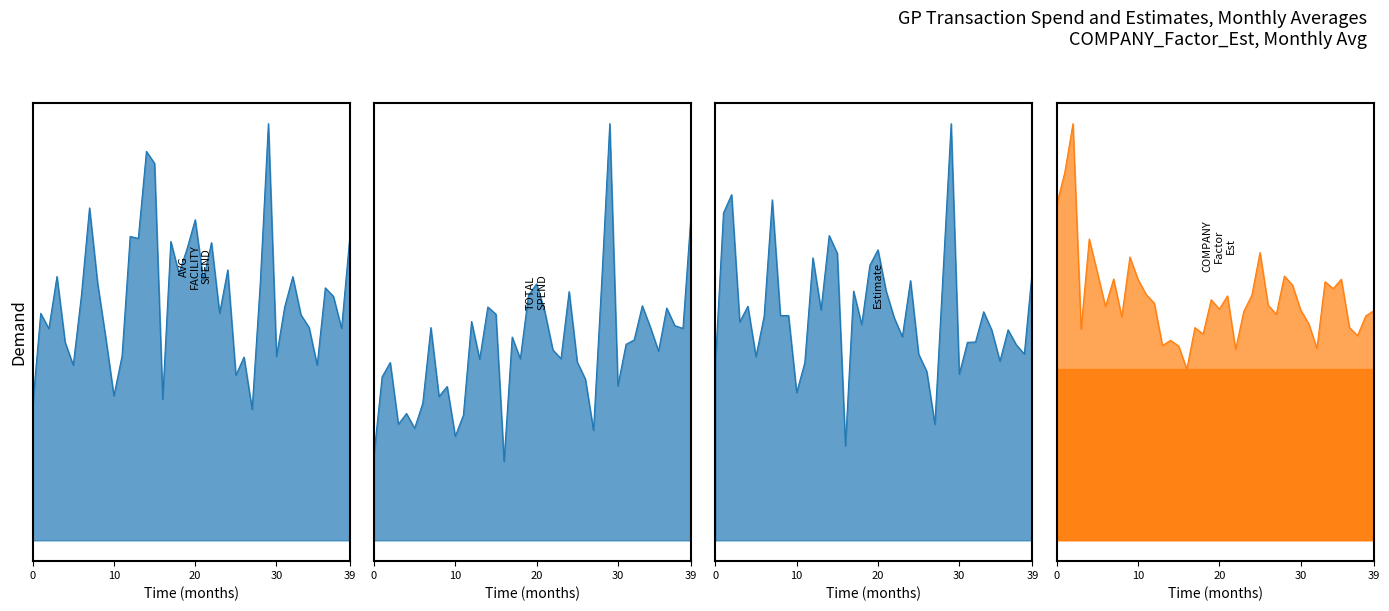

What is the spread (max minus min) of values at 15?

7315286.8